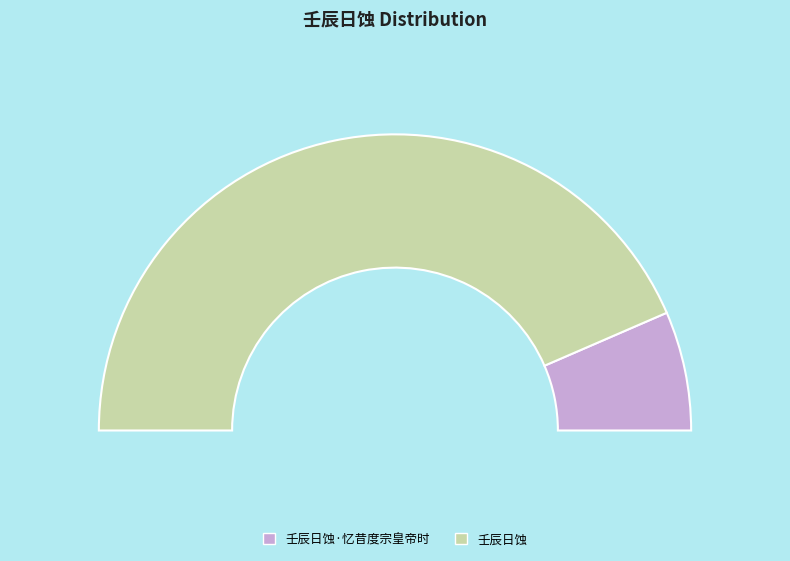

To the nearest percent, what is the combined percentage of 壬辰日蚀 and 壬辰日蚀·忆昔度宗皇帝时?

100%